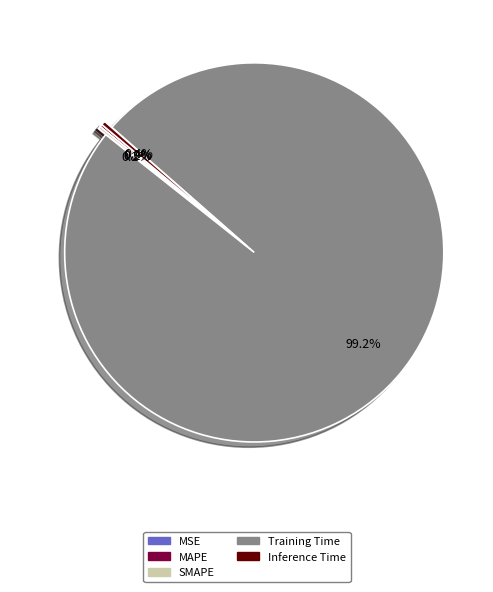

What is the largest slice in the pie chart?

Training Time